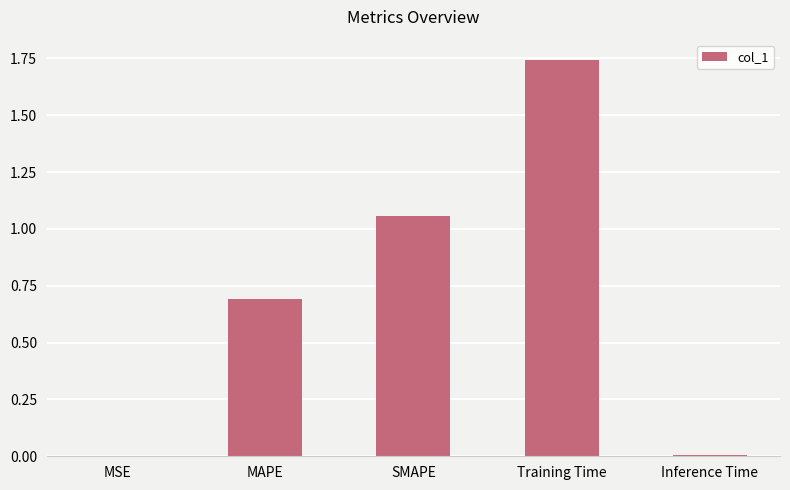

Are the bars horizontal?

No